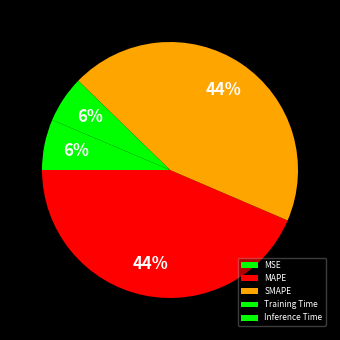

To the nearest percent, what portion does Training Time represent?

6%